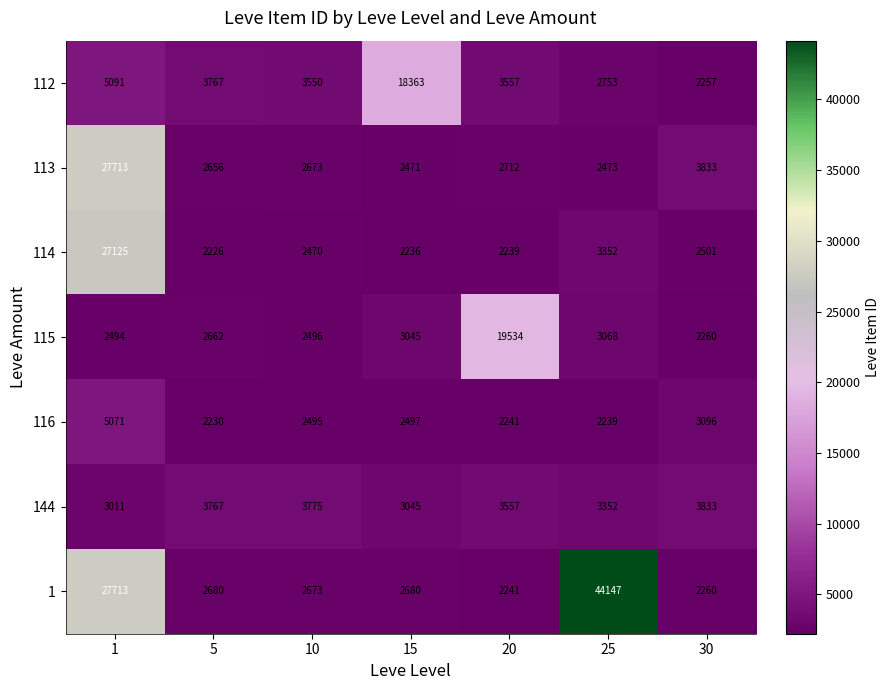

At which category is the sum across all series the highest?

1